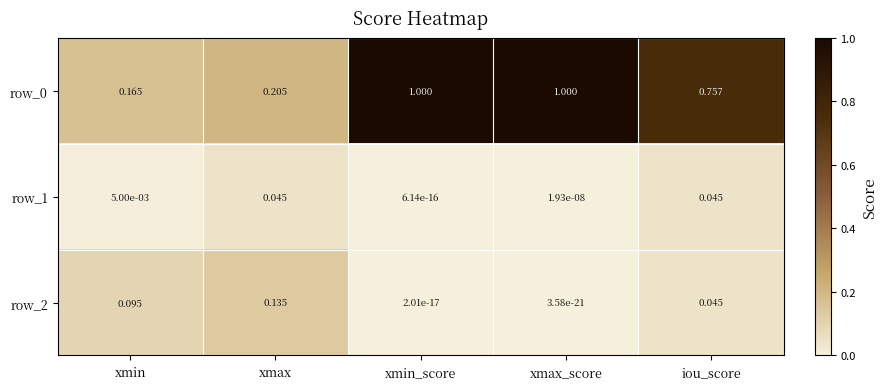

Is the value of row_2 at xmax greater than the value of row_0 at xmin?

No